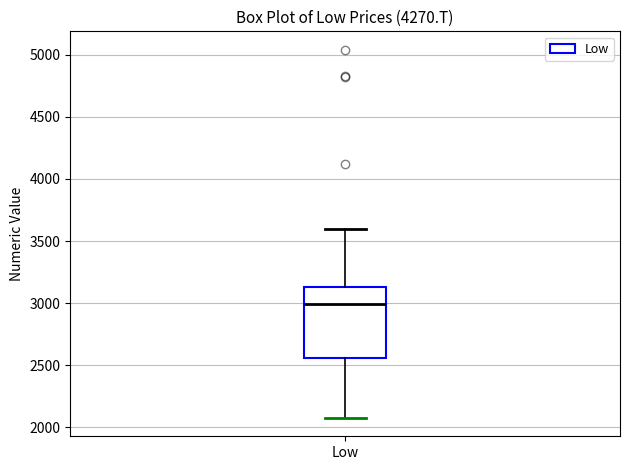

Transcribe this box plot: give where the median line is, the range the box spans, and where the two whiskers end, as read against the y-axis. The values are not printed on the chart, so give them approximately, as read against the axis.

median 3000, box 2550 to 3150, whiskers 2100 to 3600